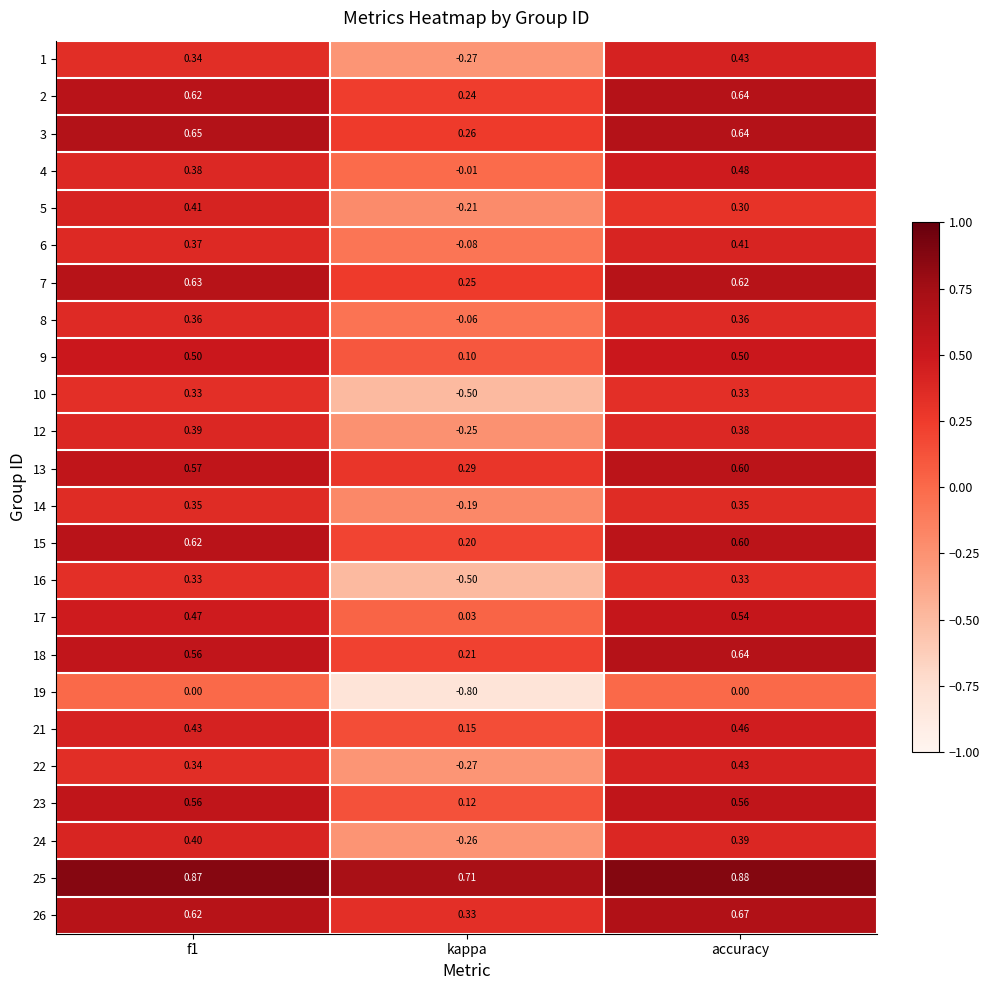

Is the value of 26 at kappa greater than the value of 15 at f1?

No